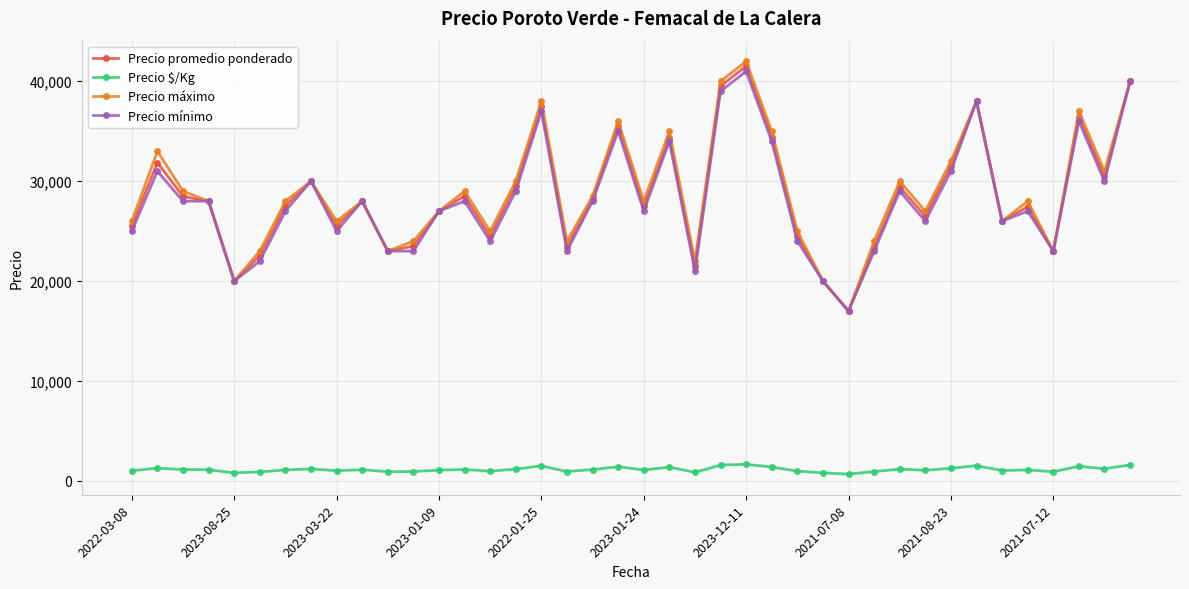

What is the lowest value of the Precio promedio ponderado series?

17000